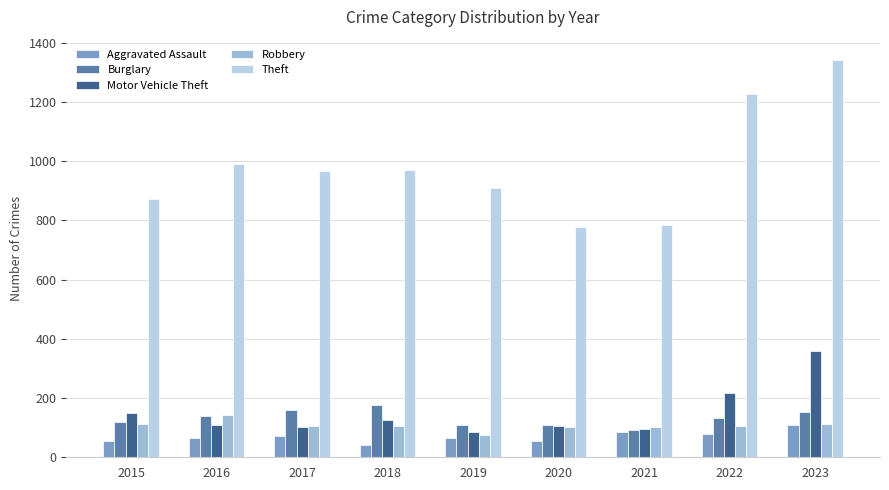

Between 2015 and 2017, which series saw the biggest shift?

Theft